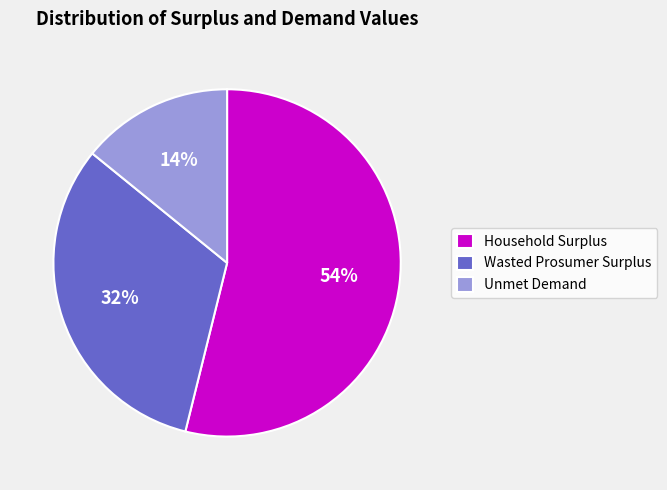

To the nearest percent, what is the combined percentage of Wasted Prosumer Surplus and Household Surplus?

86%